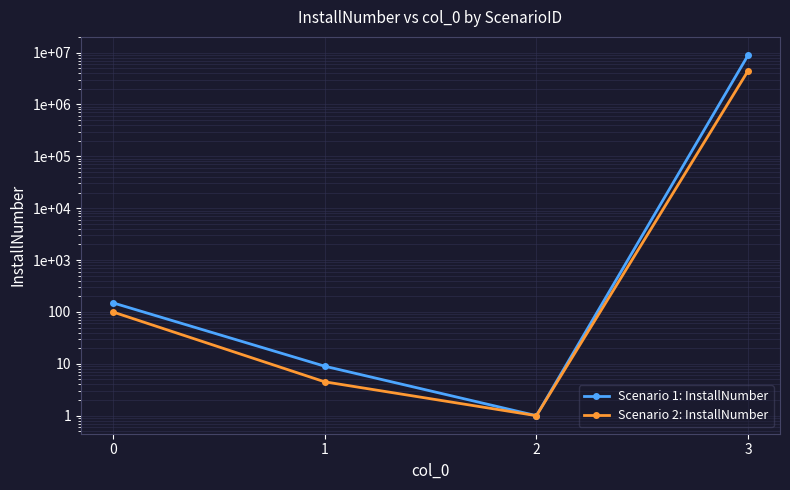

At which category is the sum across all series the highest?

3